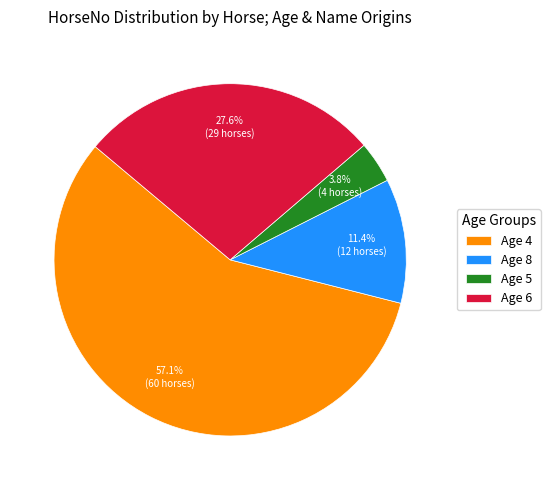

Count the number of slices in the pie.

4